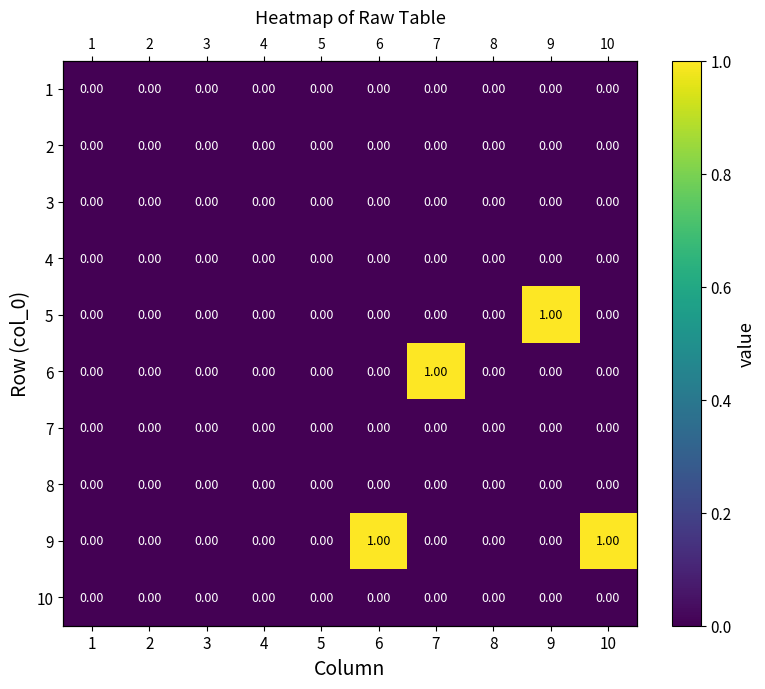

At 6, list the series in order from smallest to largest.

1, 2, 3, 4, 5, 6, 7, 8, 10, 9